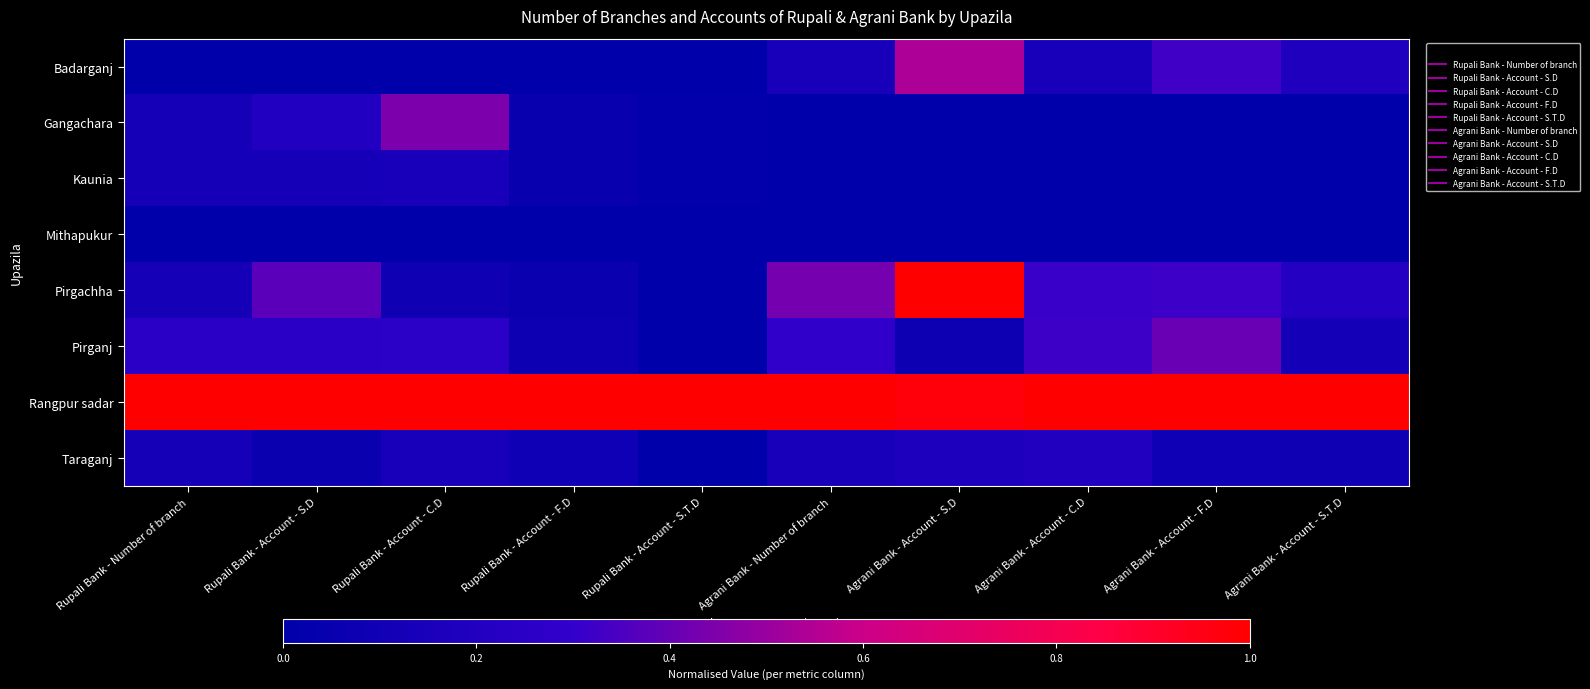

Reading left to right, transcribe all the data shown in this chart.

Badarganj: Rupali Bank - Number of branch=0.0	Rupali Bank - Account - S.D=0.0	Rupali Bank - Account - C.D=0.0	Rupali Bank - Account - F.D=0.0	Rupali Bank - Account - S.T.D=0.0	Agrani Bank - Number of branch=0.1	Agrani Bank - Account - S.D=0.5	Agrani Bank - Account - C.D=0.1	Agrani Bank - Account - F.D=0.3	Agrani Bank - Account - S.T.D=0.2
Gangachara: Rupali Bank - Number of branch=0.1	Rupali Bank - Account - S.D=0.2	Rupali Bank - Account - C.D=0.4	Rupali Bank - Account - F.D=0.0	Rupali Bank - Account - S.T.D=0.0	Agrani Bank - Number of branch=0.0	Agrani Bank - Account - S.D=0.0	Agrani Bank - Account - C.D=0.0	Agrani Bank - Account - F.D=0.0	Agrani Bank - Account - S.T.D=0.0
Kaunia: Rupali Bank - Number of branch=0.1	Rupali Bank - Account - S.D=0.1	Rupali Bank - Account - C.D=0.1	Rupali Bank - Account - F.D=0.0	Rupali Bank - Account - S.T.D=0.0	Agrani Bank - Number of branch=0.0	Agrani Bank - Account - S.D=0.0	Agrani Bank - Account - C.D=0.0	Agrani Bank - Account - F.D=0.0	Agrani Bank - Account - S.T.D=0.0
Mithapukur: Rupali Bank - Number of branch=0.0	Rupali Bank - Account - S.D=0.0	Rupali Bank - Account - C.D=0.0	Rupali Bank - Account - F.D=0.0	Rupali Bank - Account - S.T.D=0.0	Agrani Bank - Number of branch=0.0	Agrani Bank - Account - S.D=0.0	Agrani Bank - Account - C.D=0.0	Agrani Bank - Account - F.D=0.0	Agrani Bank - Account - S.T.D=0.0
Pirgachha: Rupali Bank - Number of branch=0.1	Rupali Bank - Account - S.D=0.4	Rupali Bank - Account - C.D=0.1	Rupali Bank - Account - F.D=0.1	Rupali Bank - Account - S.T.D=0.0	Agrani Bank - Number of branch=0.4	Agrani Bank - Account - S.D=1.0	Agrani Bank - Account - C.D=0.3	Agrani Bank - Account - F.D=0.3	Agrani Bank - Account - S.T.D=0.2
Pirganj: Rupali Bank - Number of branch=0.2	Rupali Bank - Account - S.D=0.2	Rupali Bank - Account - C.D=0.3	Rupali Bank - Account - F.D=0.1	Rupali Bank - Account - S.T.D=0.0	Agrani Bank - Number of branch=0.3	Agrani Bank - Account - S.D=0.1	Agrani Bank - Account - C.D=0.3	Agrani Bank - Account - F.D=0.4	Agrani Bank - Account - S.T.D=0.1
Rangpur sadar: Rupali Bank - Number of branch=1.0	Rupali Bank - Account - S.D=1.0	Rupali Bank - Account - C.D=1.0	Rupali Bank - Account - F.D=1.0	Rupali Bank - Account - S.T.D=1.0	Agrani Bank - Number of branch=1.0	Agrani Bank - Account - S.D=1.0	Agrani Bank - Account - C.D=1.0	Agrani Bank - Account - F.D=1.0	Agrani Bank - Account - S.T.D=1.0
Taraganj: Rupali Bank - Number of branch=0.1	Rupali Bank - Account - S.D=0.1	Rupali Bank - Account - C.D=0.1	Rupali Bank - Account - F.D=0.1	Rupali Bank - Account - S.T.D=0.0	Agrani Bank - Number of branch=0.1	Agrani Bank - Account - S.D=0.2	Agrani Bank - Account - C.D=0.2	Agrani Bank - Account - F.D=0.1	Agrani Bank - Account - S.T.D=0.1